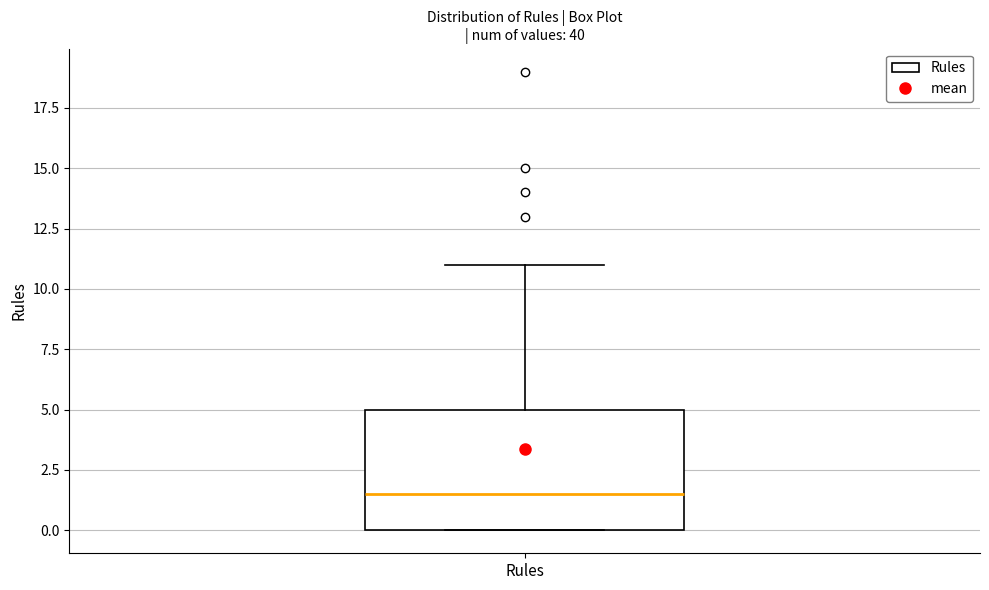

Transcribe this box plot: give where the median line is, the range the box spans, and where the two whiskers end, as read against the y-axis. The values are not printed on the chart, so give them approximately, as read against the axis.

median 1.5, box 0.0 to 5.0, whiskers 0.0 to 11.0